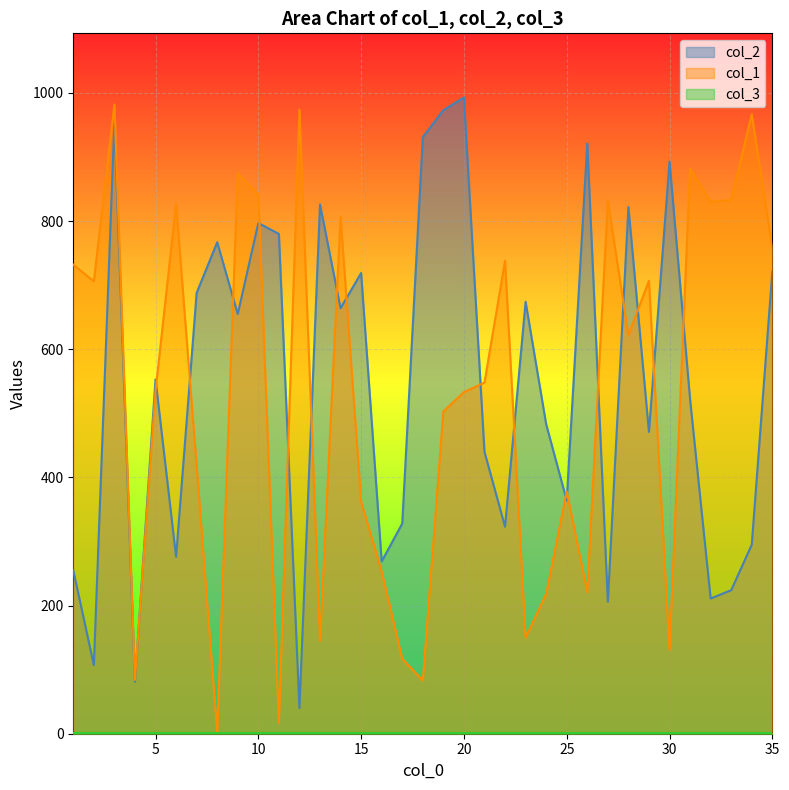

How many times do col_1 and col_2 cross each other?

18